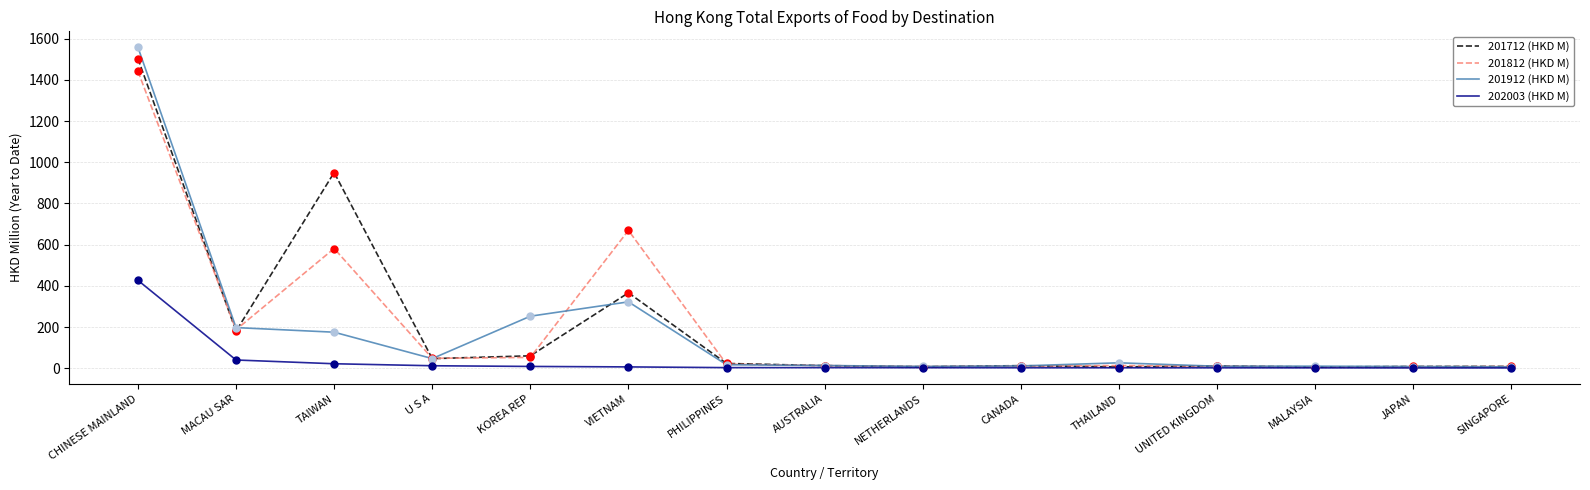

At which category is the sum across all series the highest?

CHINESE MAINLAND